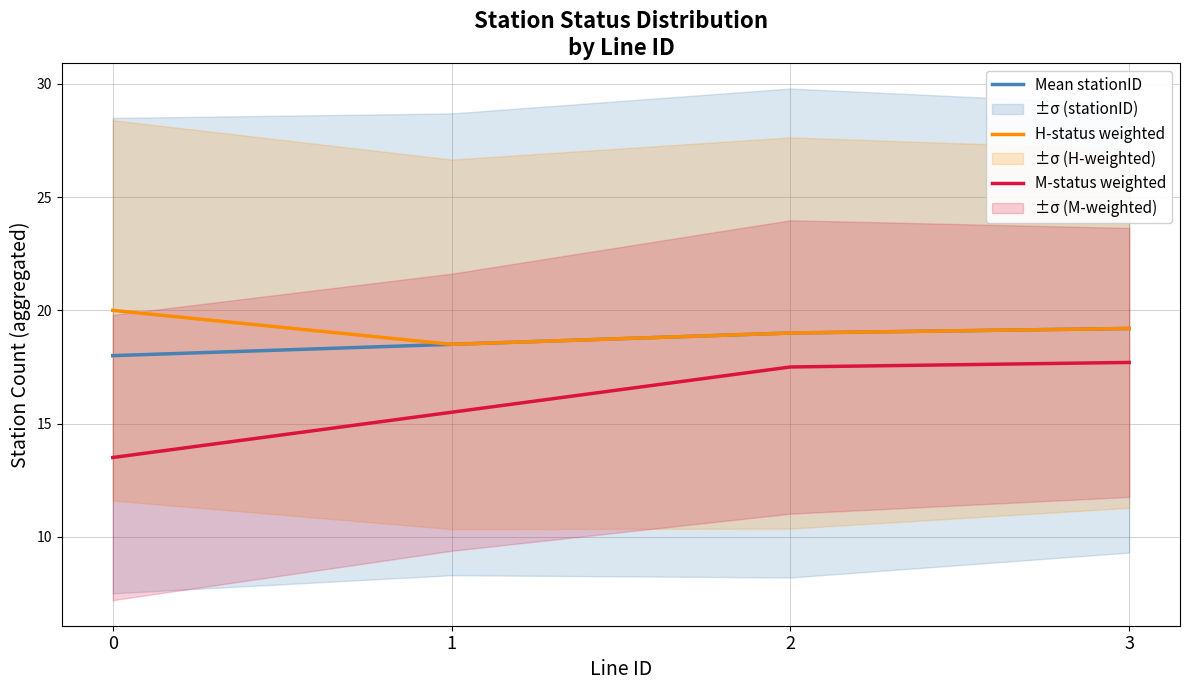

What is the difference between the Mean stationID values at 0 and 1?

0.5